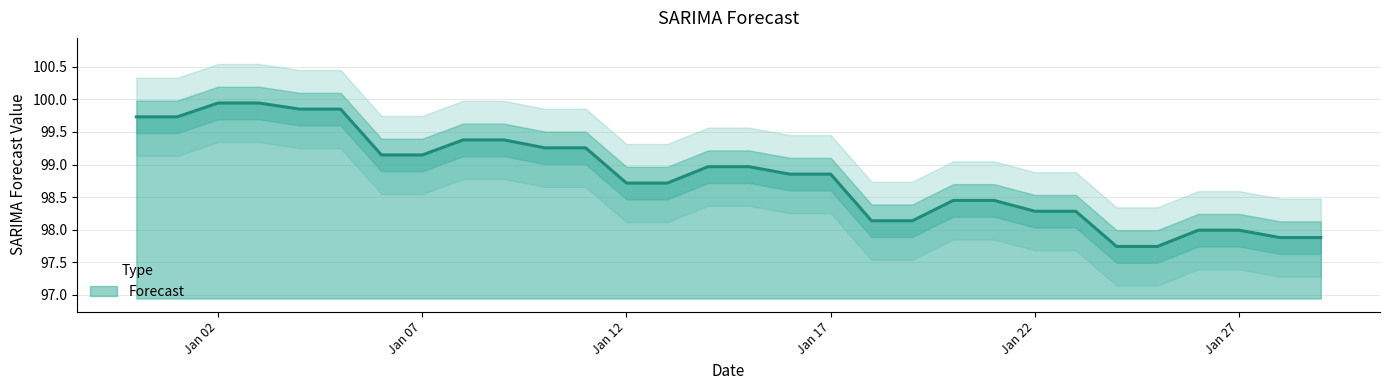

How many points are lower than both their immediate neighbors (excluding endpoints)?

7